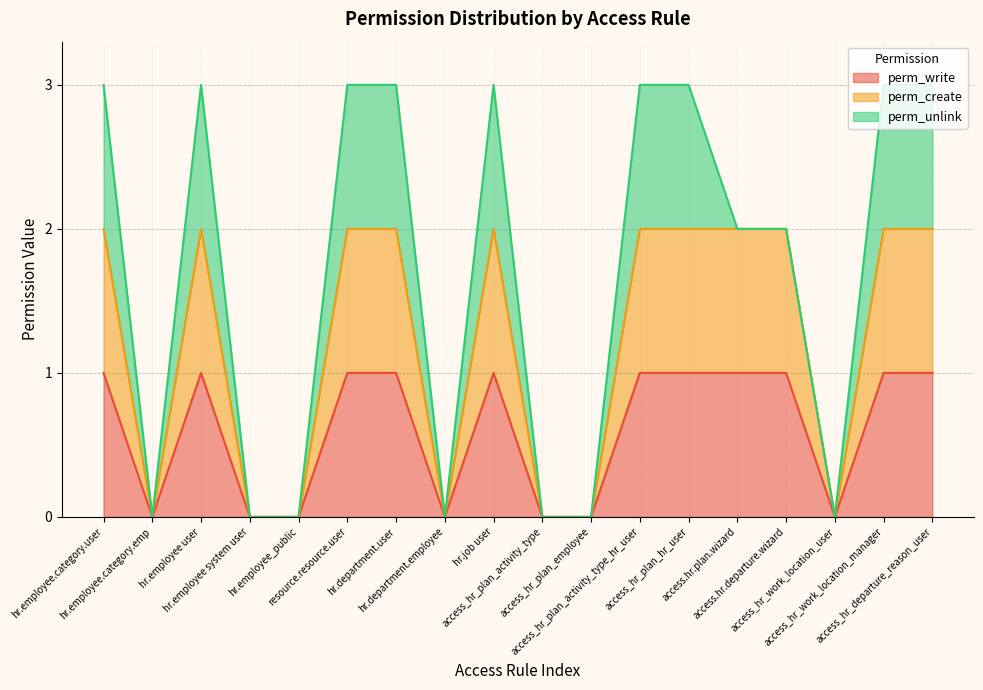

At which category is the sum across all series the highest?

hr.employee.category.user